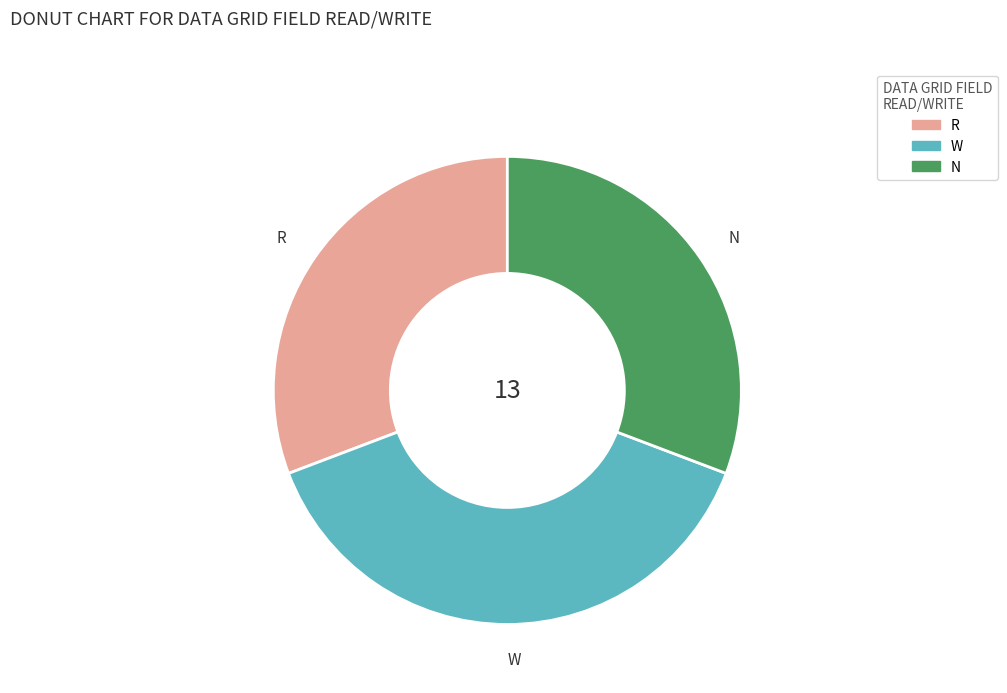

Is the sum of R and N greater than half?

Yes